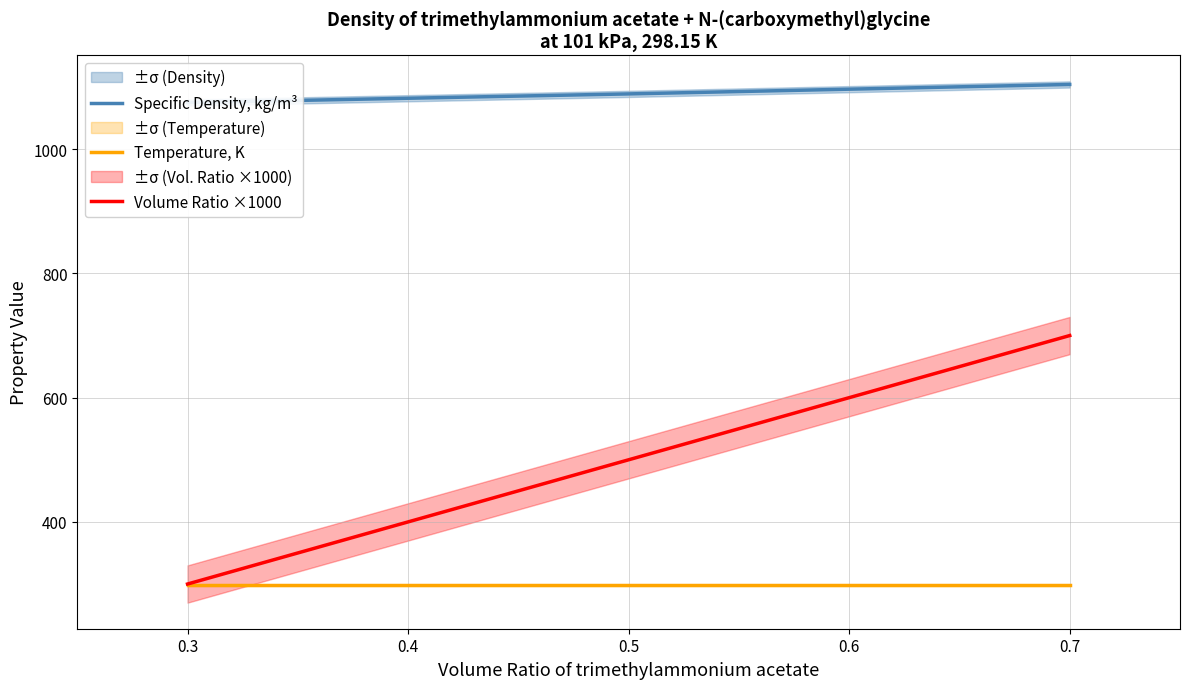

List the labels in order of Volume Ratio ×1000 value, smallest first.

0.3, 0.5, 0.7